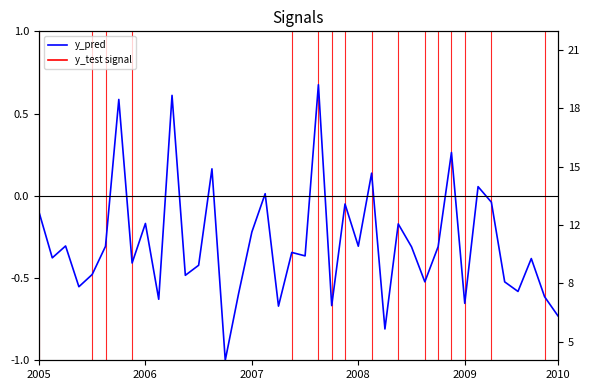

Which series has the widest spread of values?

y_test